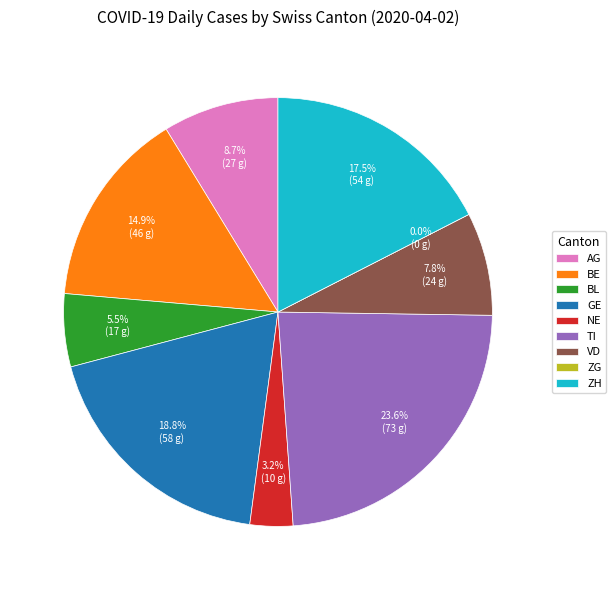

Rank the categories by value from lowest to highest.

ZG, NE, BL, VD, AG, BE, ZH, GE, TI